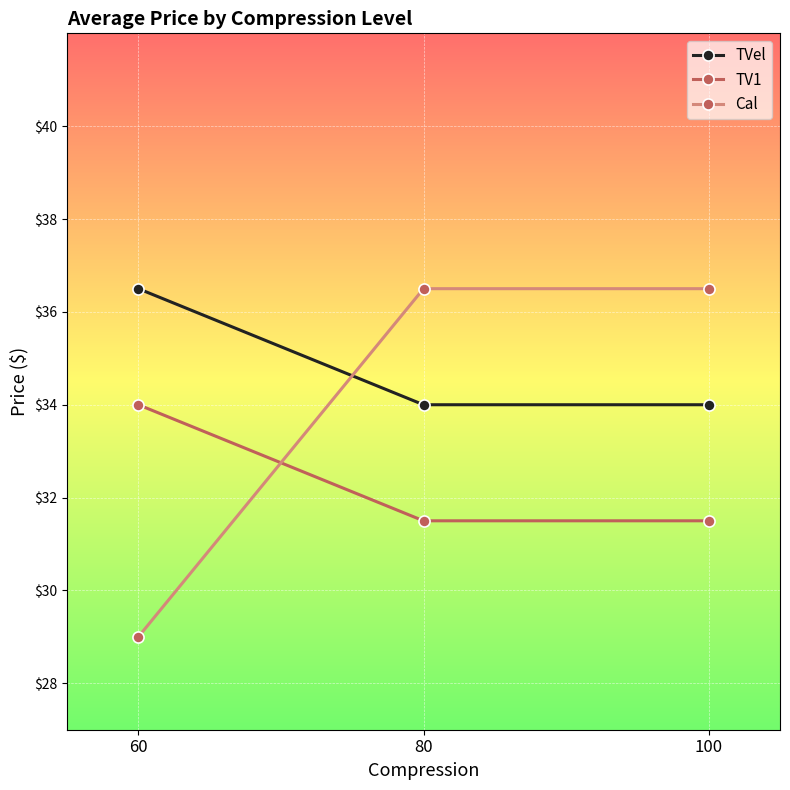

Between 60 and 100, which series saw the biggest shift?

Cal